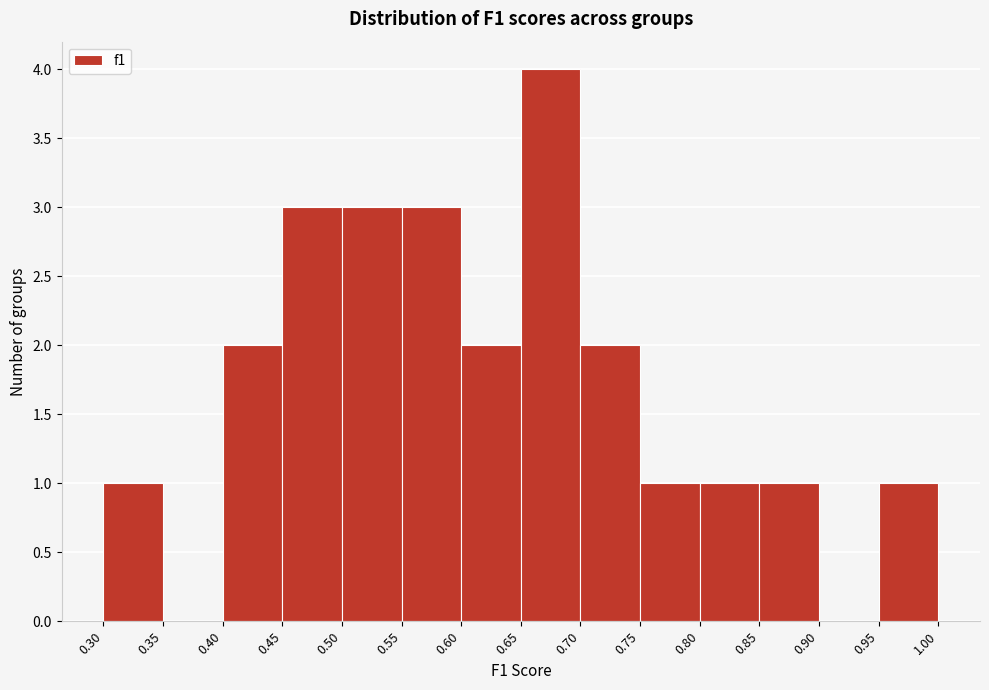

Reading left to right, transcribe this chart: for each bar, give the range it covers on the x-axis and its height. The values are not printed on the chart, so give them approximately, as read against the axis.

0.30 to 0.35: 1
0.35 to 0.40: 0
0.40 to 0.45: 2
0.45 to 0.50: 3
0.50 to 0.55: 3
0.55 to 0.60: 3
0.60 to 0.65: 2
0.65 to 0.70: 4
0.70 to 0.75: 2
0.75 to 0.80: 1
0.80 to 0.85: 1
0.85 to 0.90: 1
0.90 to 0.95: 0
0.95 to 1.00: 1